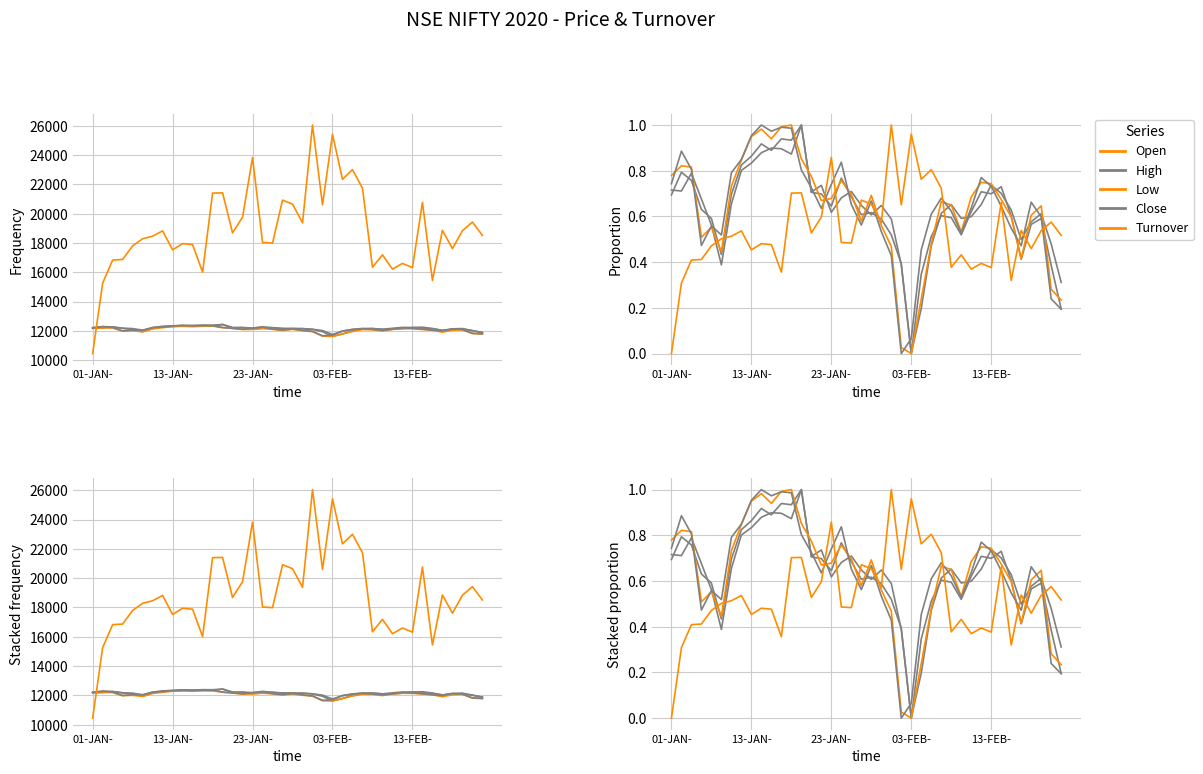

What is the total value across all series at 12?

4.5